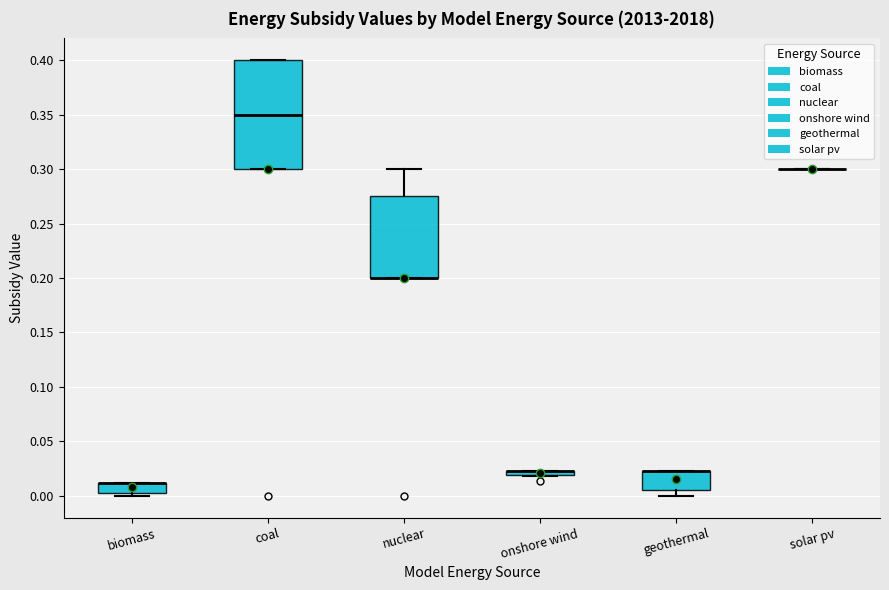

Comparing the boxes themselves (not the whiskers), which one is the tallest?

coal